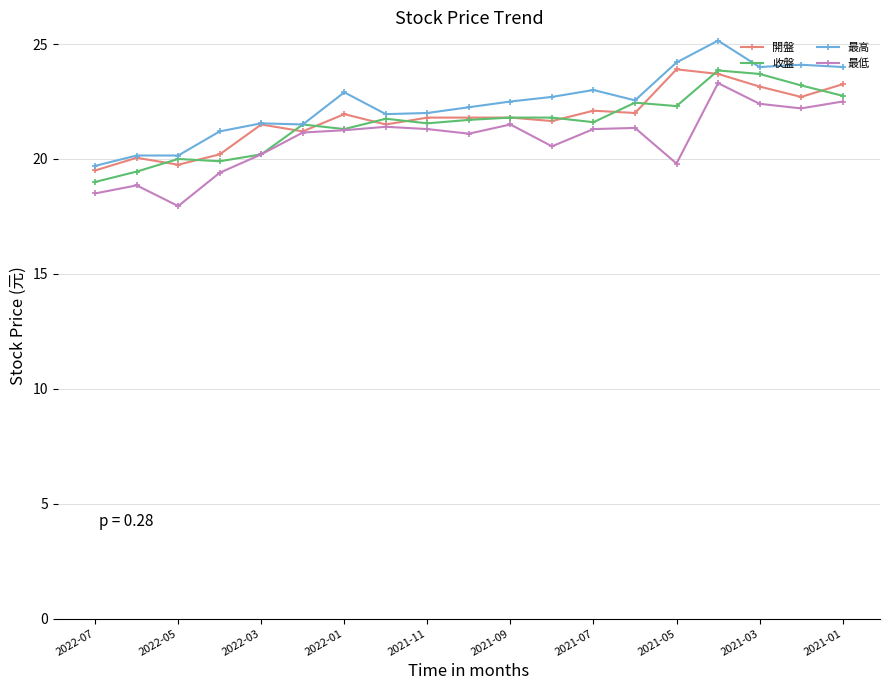

What is the lowest value of the 最高 series?

19.7